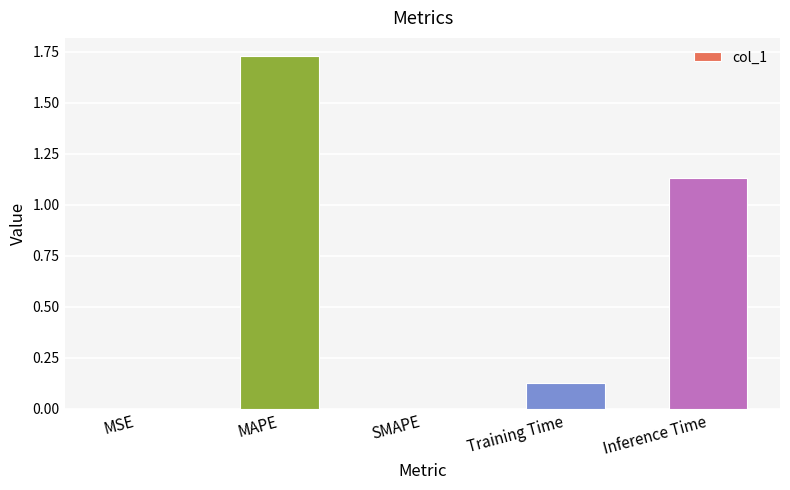

What is the ratio of the value at MAPE to the value at Inference Time?

1.5